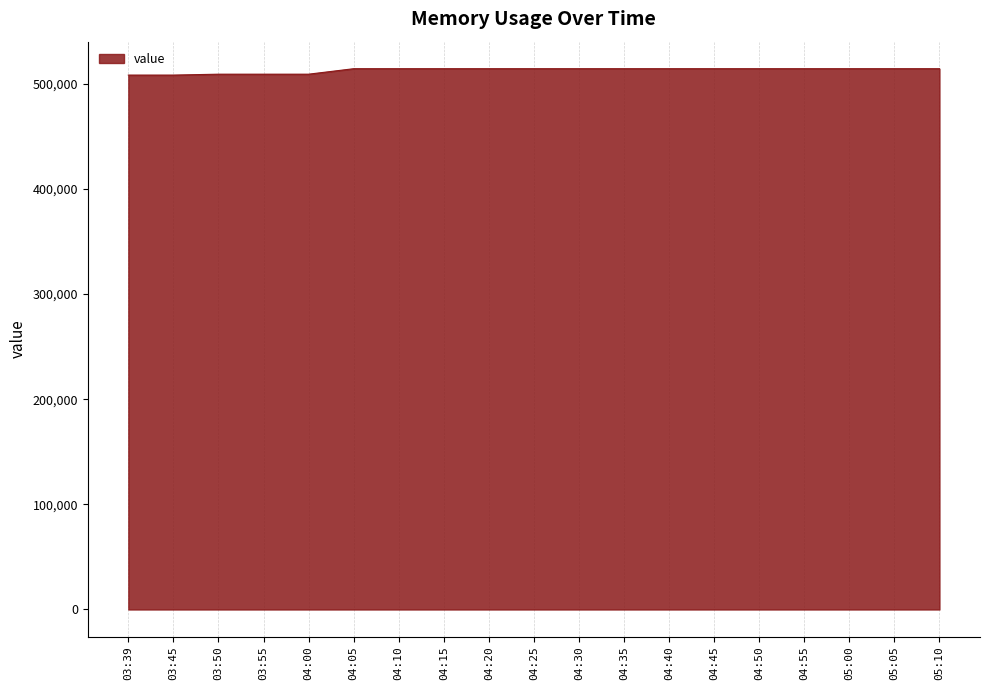

What position from the right is 04:15?

12